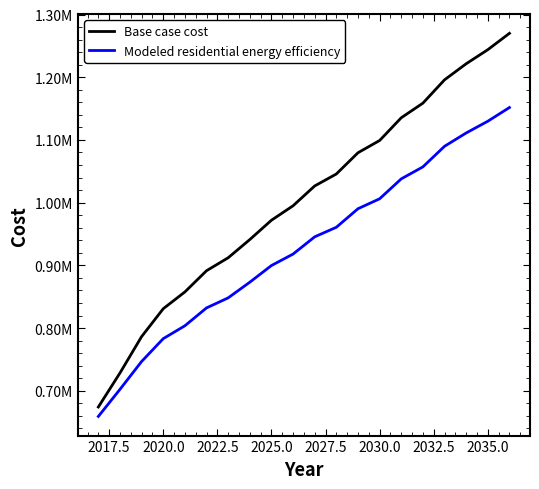

Is this an area chart (filled region under the line)?

No